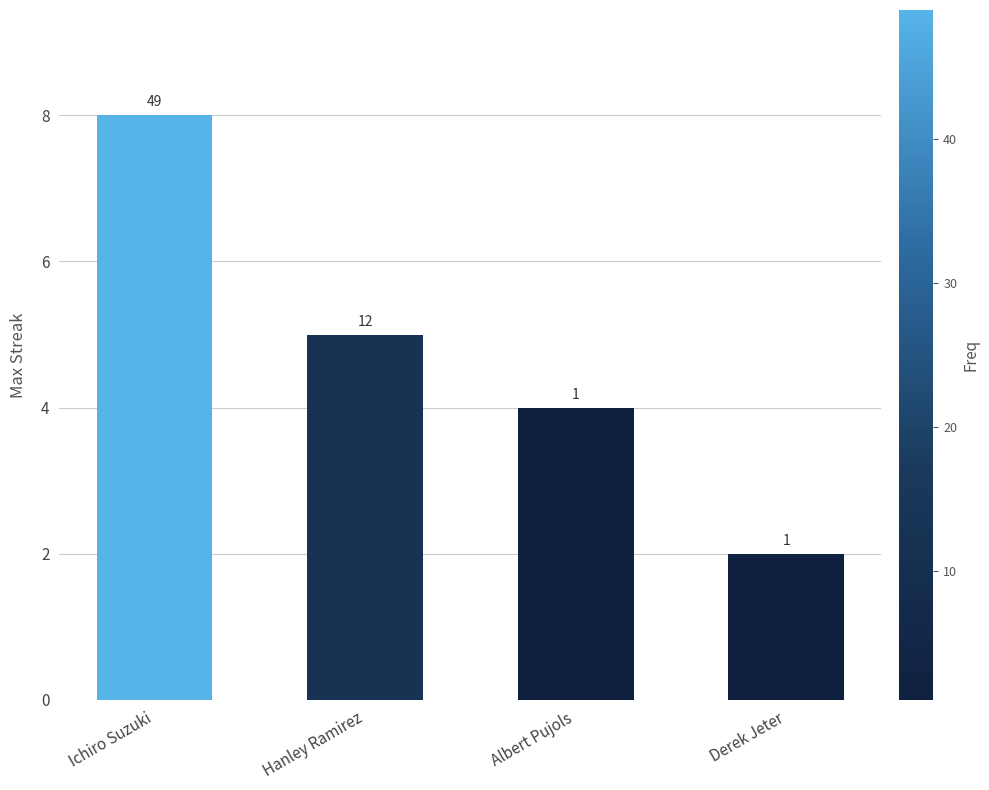

Does the chart contain any negative values?

No